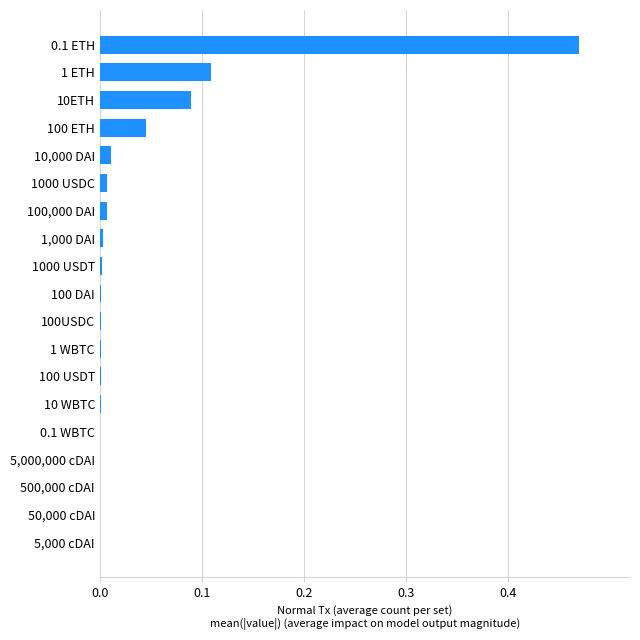

How many distinct data groups are displayed?

1